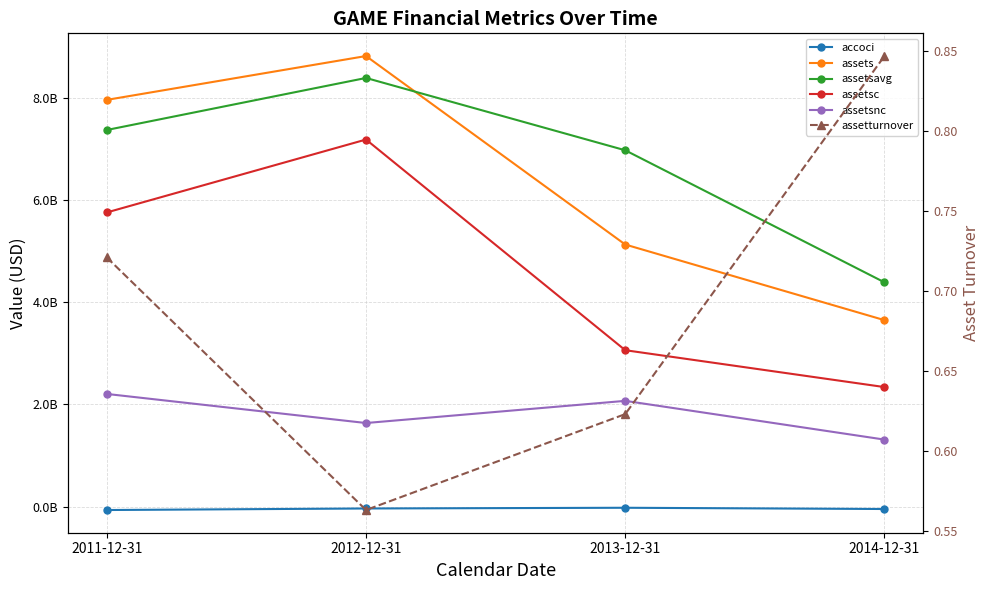

Between 2012-12-31 and 2013-12-31, which series saw the biggest shift?

assetsc